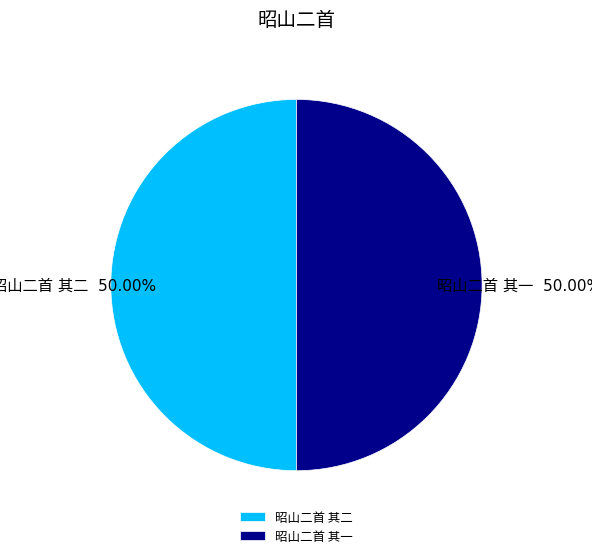

How many slices are in this pie chart?

2